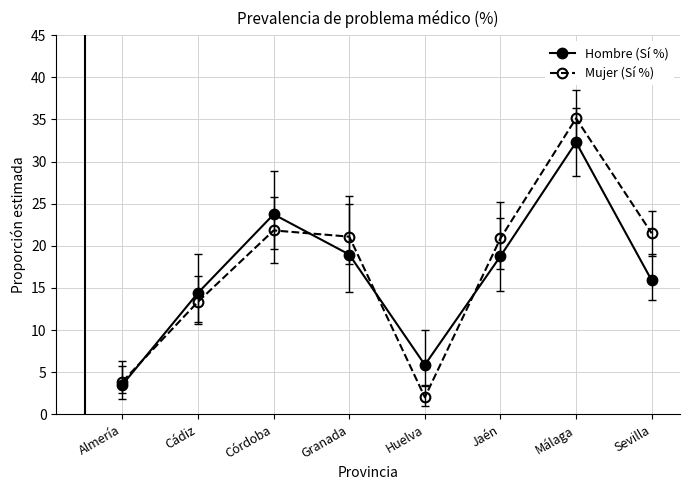

Where is the first local maximum for Mujer (Sí %)?

Córdoba